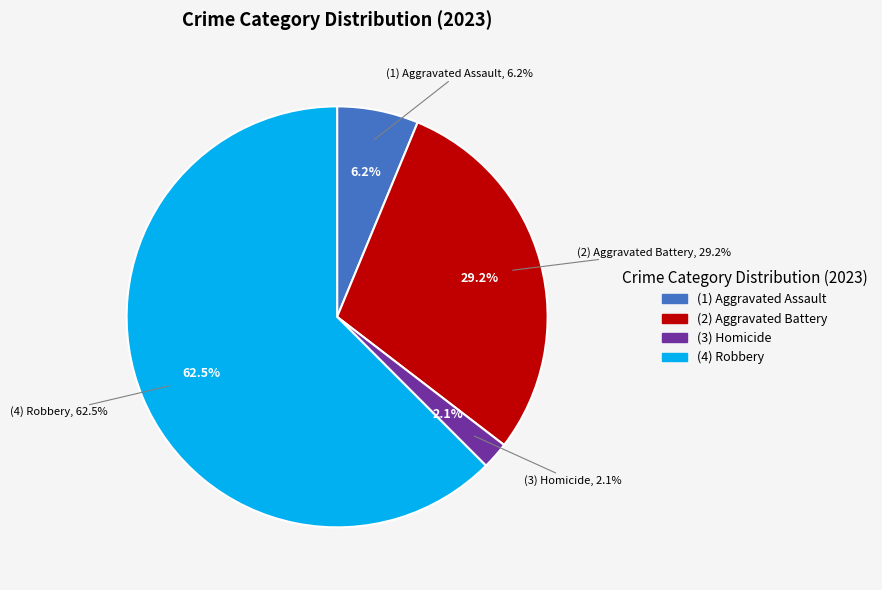

What is the largest slice in the pie chart?

Robbery